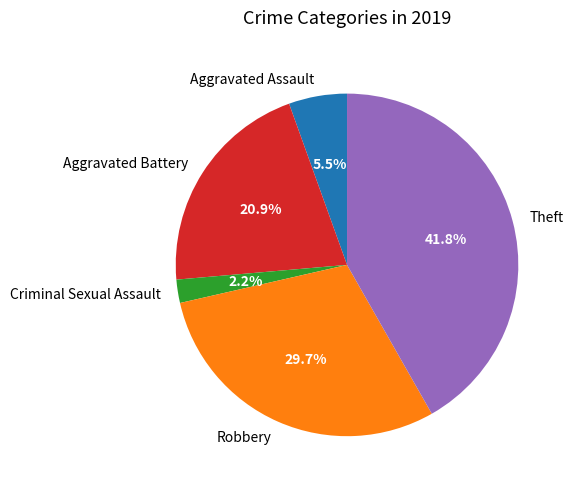

Rank the categories by value from highest to lowest.

Theft, Robbery, Aggravated Battery, Aggravated Assault, Criminal Sexual Assault